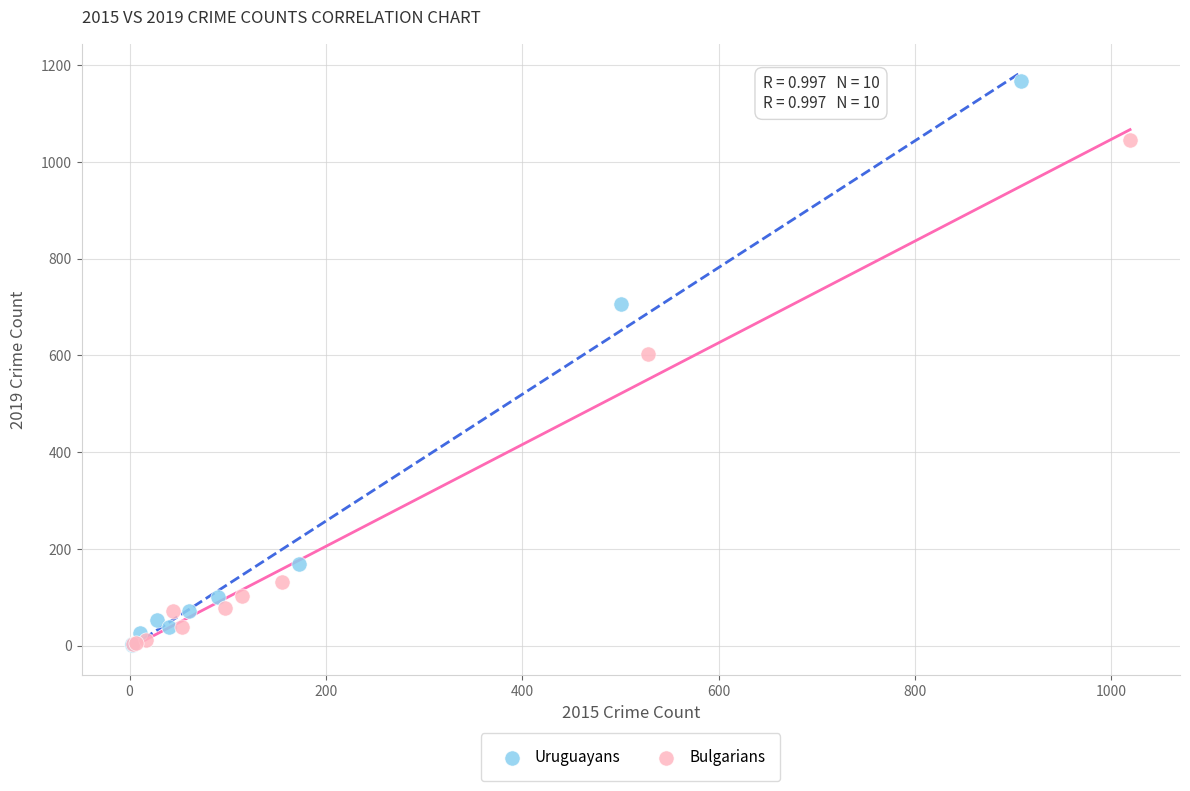

Which series reaches the maximum Y coordinate?

Uruguayans